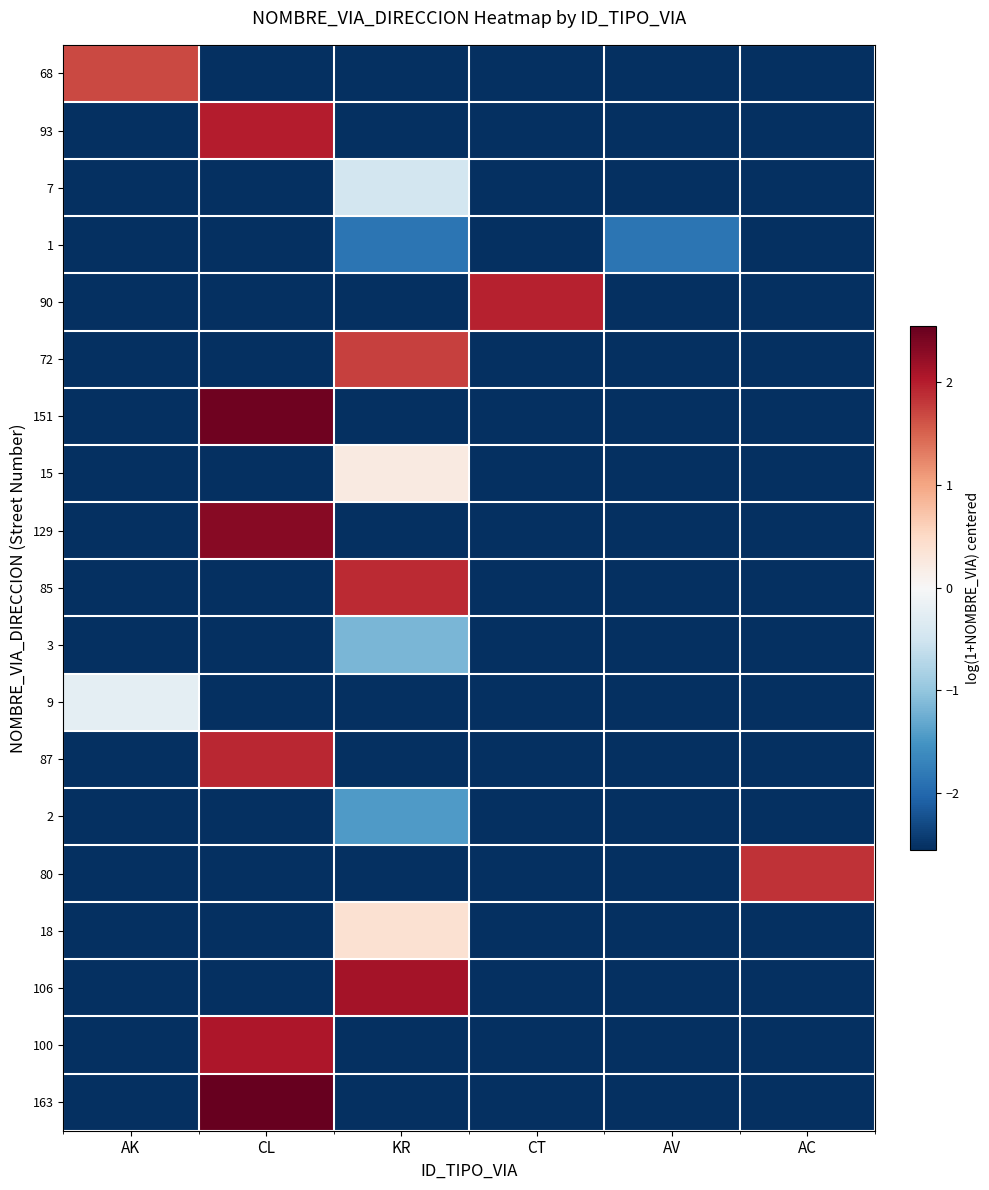

Between AK and CT, which series saw the biggest shift?

90